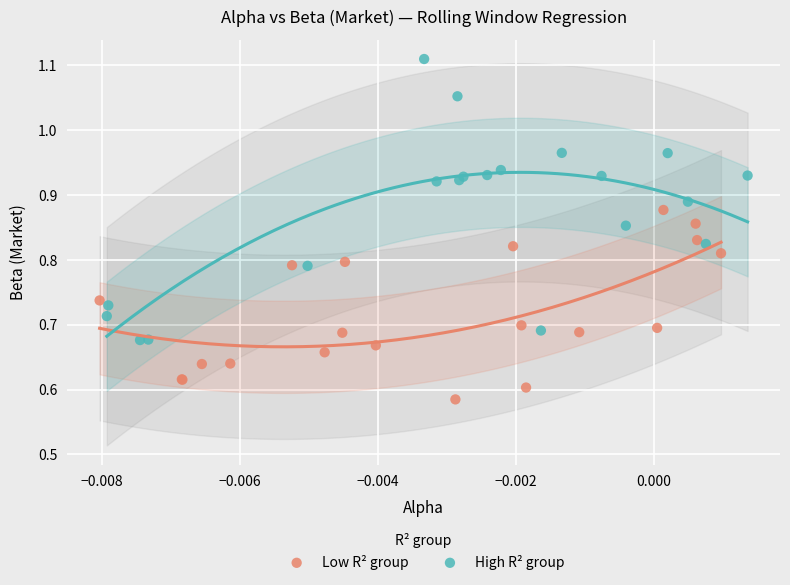

Which series has the widest spread of Y values?

High R² group